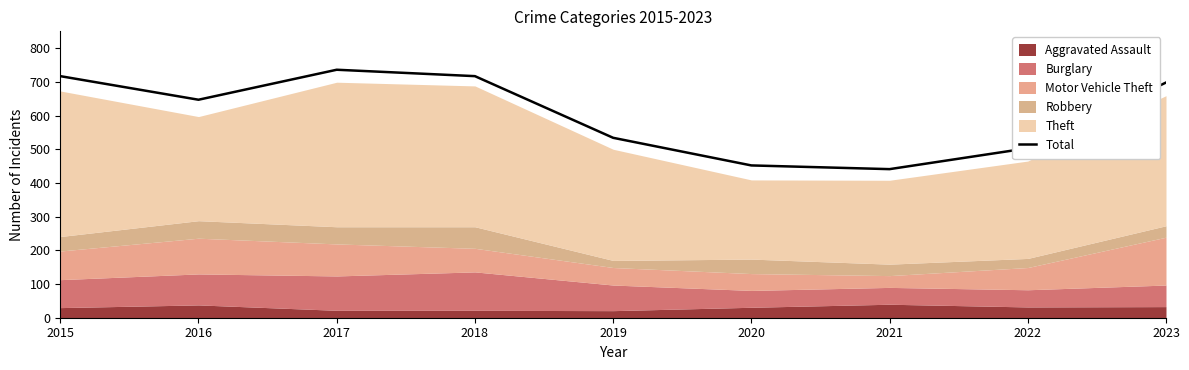

Reading right to left, list all the values displayed in this chart.

2023=698	2022=503	2021=441	2020=452	2019=534	2018=717	2017=736	2016=647	2015=717